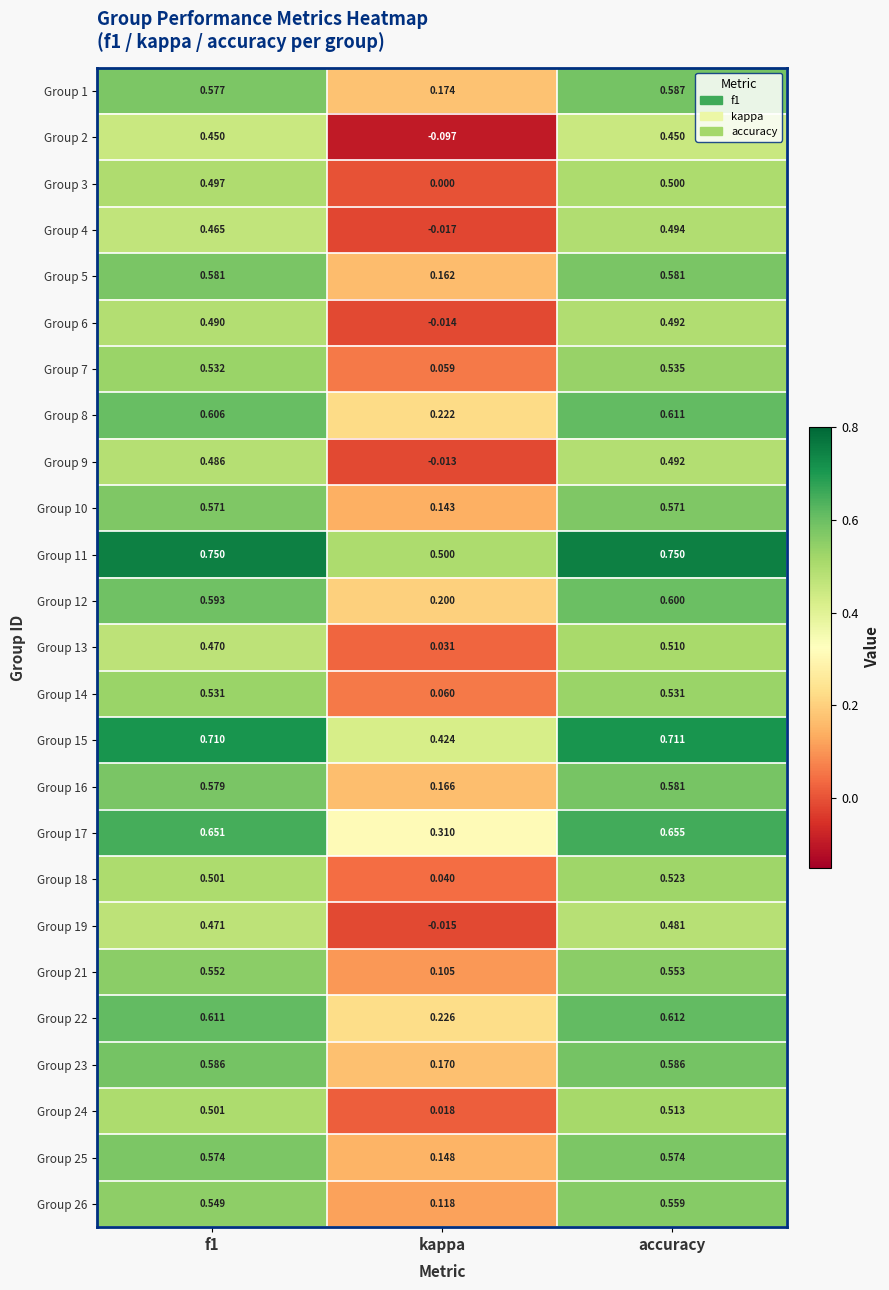

At which category is the sum across all series the highest?

accuracy